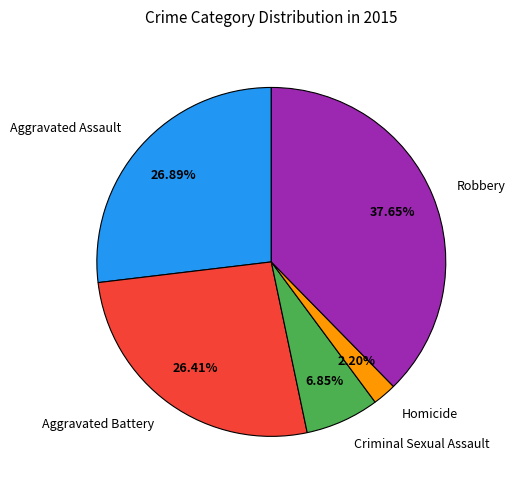

What percentage is NOT represented by Aggravated Battery?

73.6%